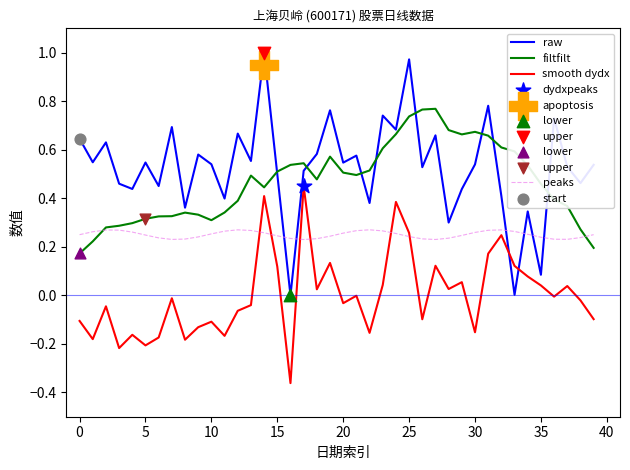

At which category is the sum across all series the highest?

25